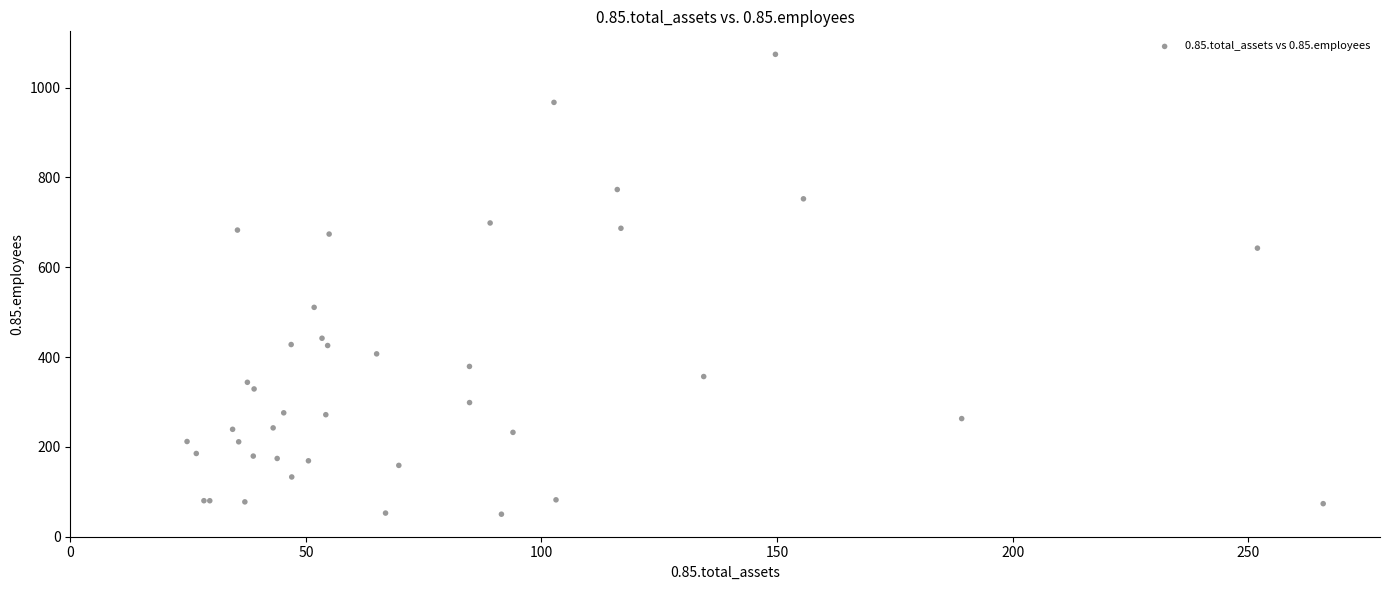

What Y value in the scatter plot is closest to 562?

510.8